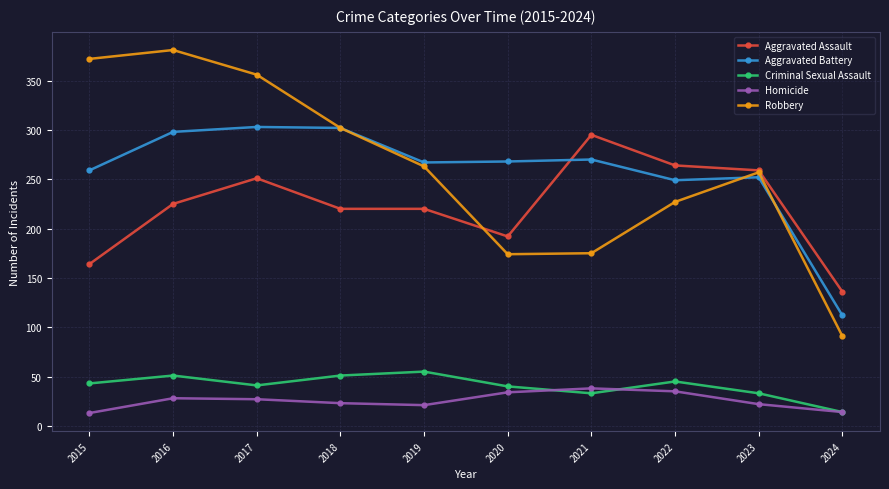

What is the difference between the maximum and minimum values in the Criminal Sexual Assault series?

41